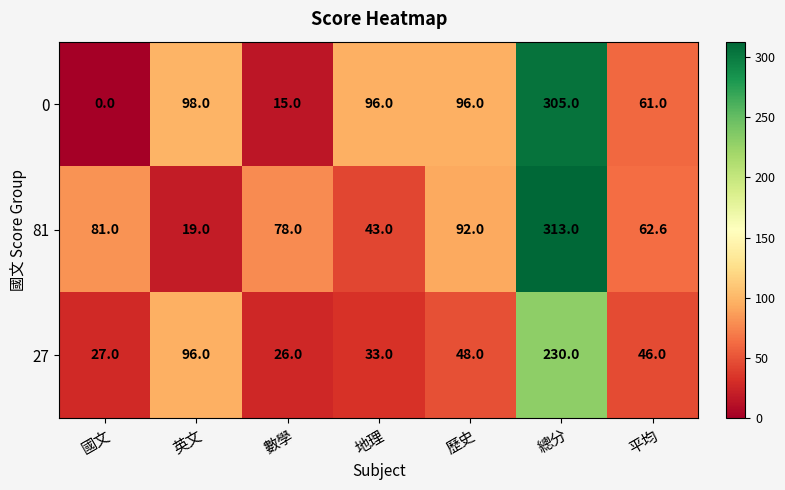

Reading left to right, what are all the values shown in this chart?

0: 國文=0.0	英文=98.0	數學=15.0	地理=96.0	歷史=96.0	總分=305.0	平均=61.0
81: 國文=81.0	英文=19.0	數學=78.0	地理=43.0	歷史=92.0	總分=313.0	平均=62.6
27: 國文=27.0	英文=96.0	數學=26.0	地理=33.0	歷史=48.0	總分=230.0	平均=46.0